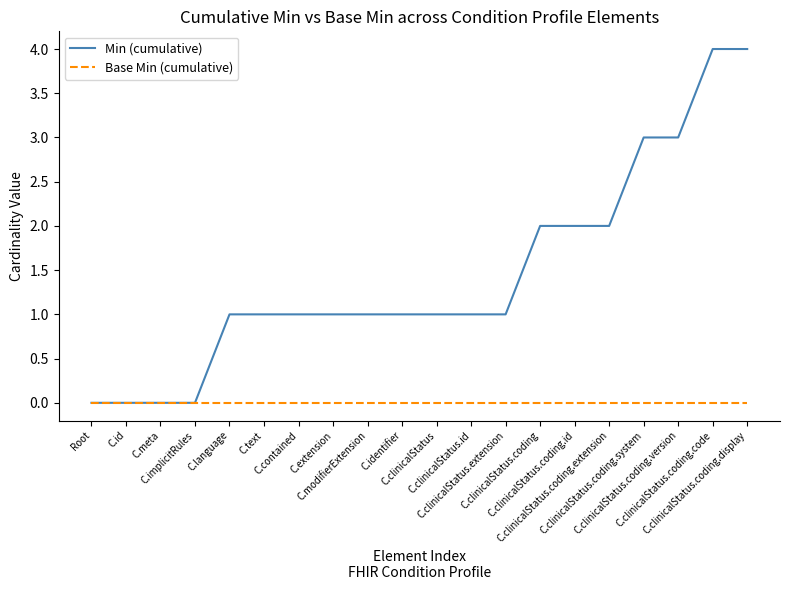

Which series has the largest total across all categories?

Min (cumulative)